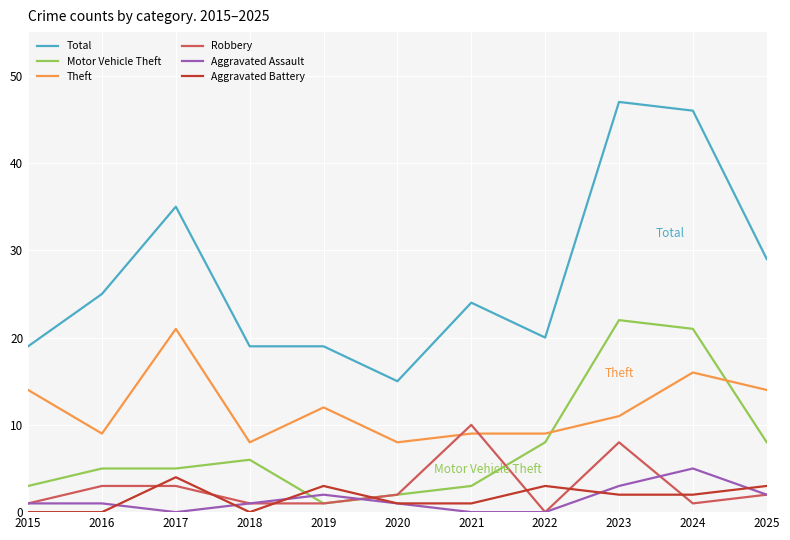

Which series has the largest total across all categories?

Total